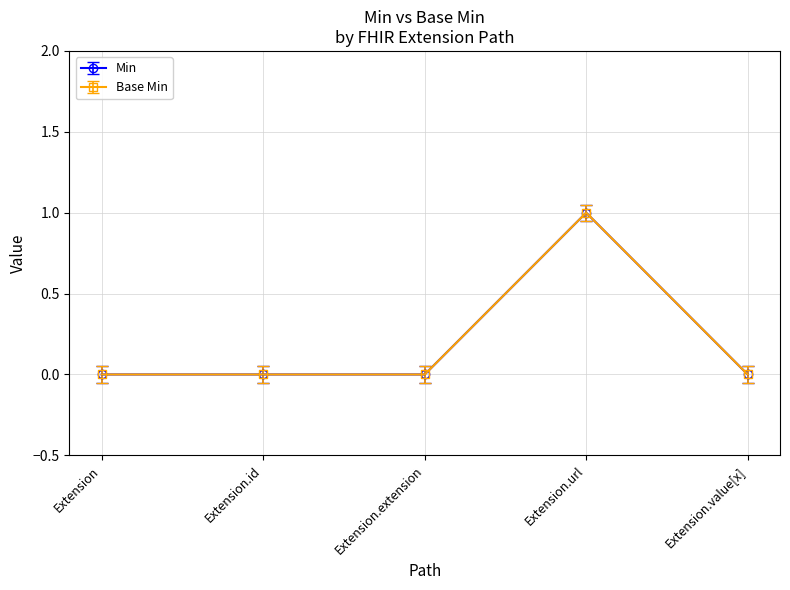

Does the chart have visible grid lines?

Yes